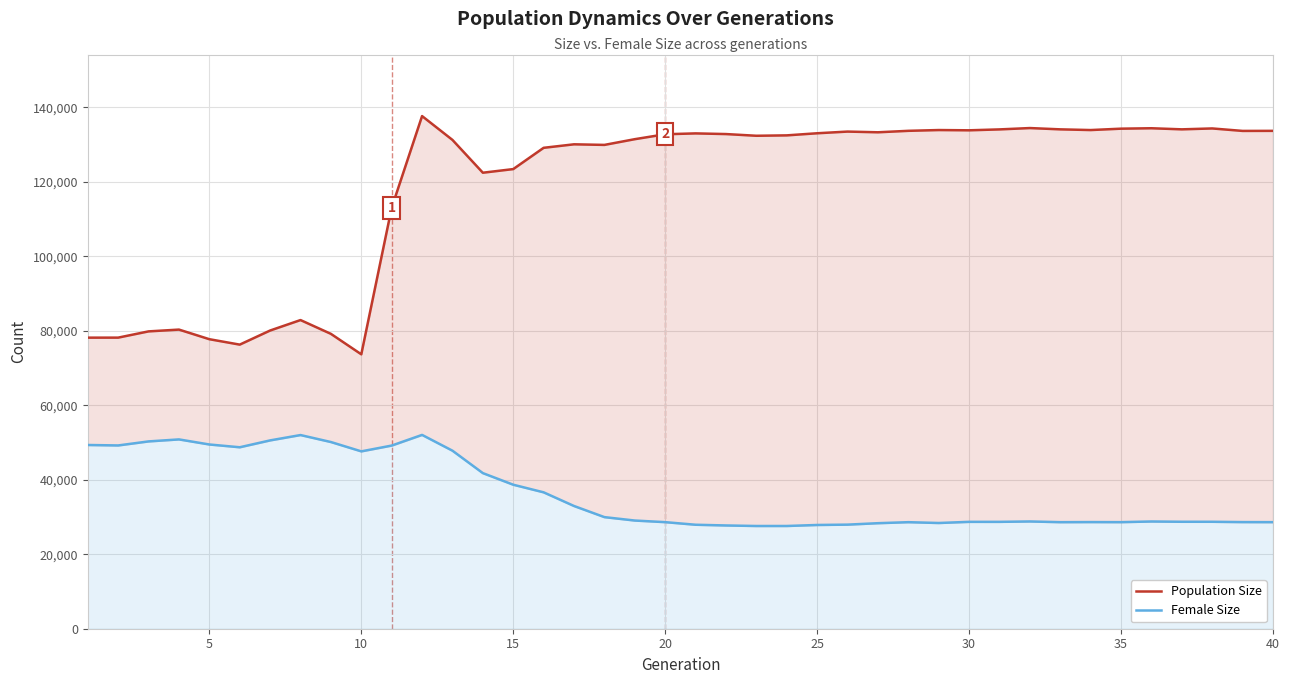

Rank the series by their average value, from lowest to highest.

Female Size, Population Size